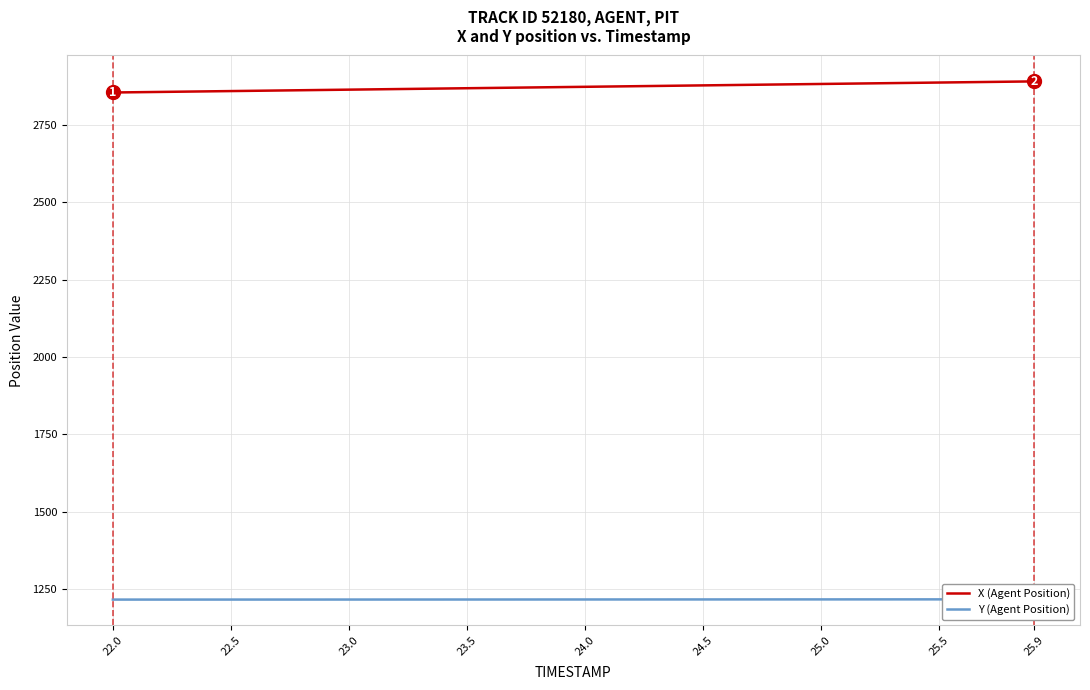

What is the maximum value shown in the chart?

2889.6